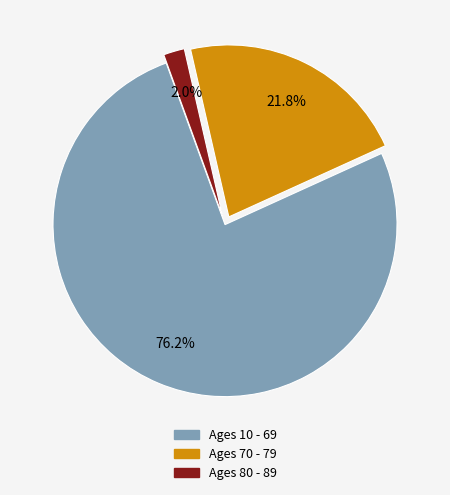

Count the number of slices in the pie.

3